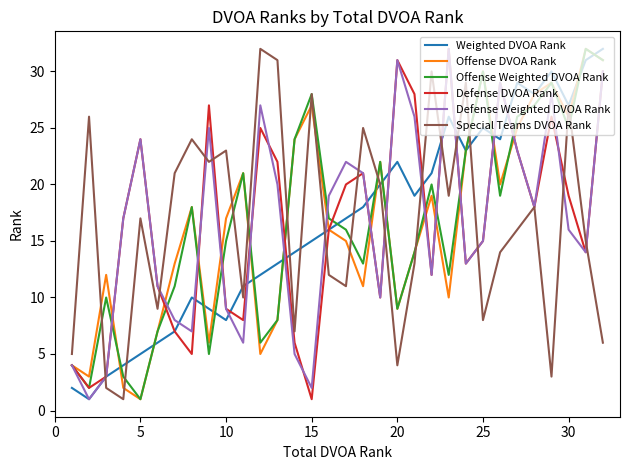

What are all the series names shown in the legend?

Weighted DVOA Rank, Offense DVOA Rank, Offense Weighted DVOA Rank, Defense DVOA Rank, Defense Weighted DVOA Rank, Special Teams DVOA Rank